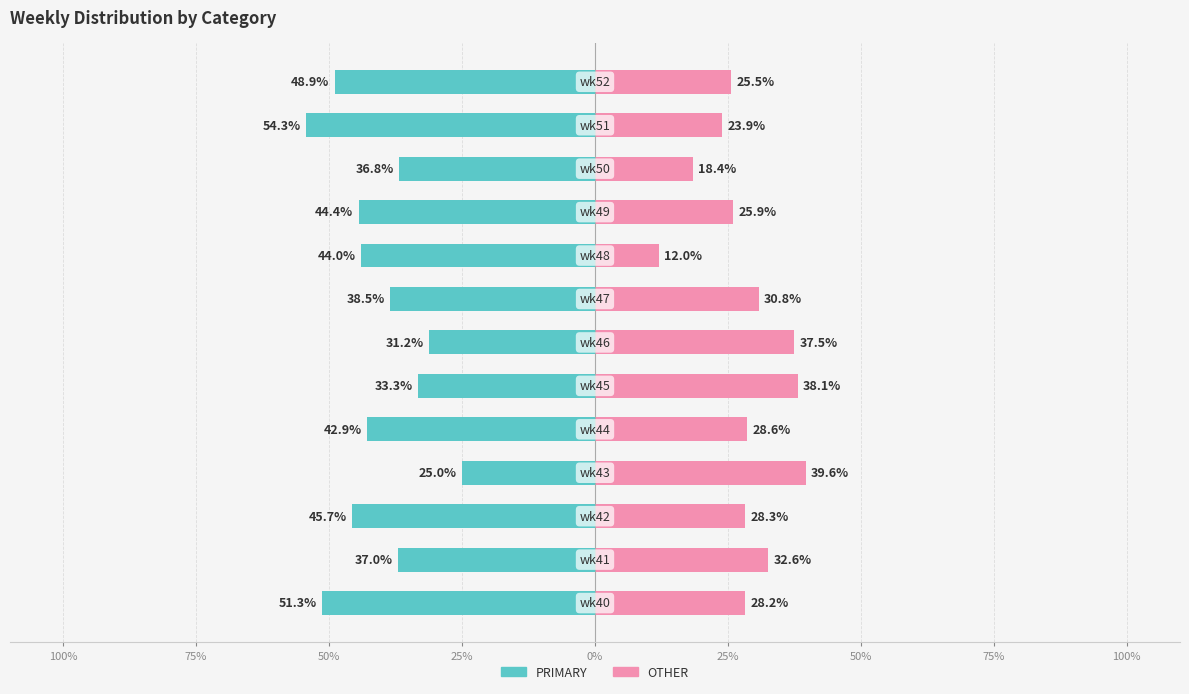

Reading right to left, list all the values displayed in this chart.

PRIMARY: -48.9	-54.3	-36.8	-44.4	-44.0	-38.5	-31.2	-33.3	-42.9	-25.0	-45.7	-37.0	-51.3
OTHER: 25.5	23.9	18.4	25.9	12.0	30.8	37.5	38.1	28.6	39.6	28.3	32.6	28.2